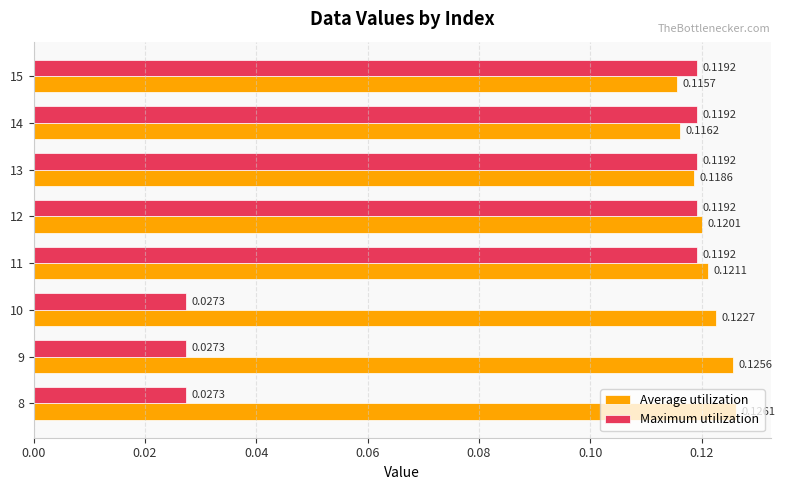

How many data points does each series have?

8